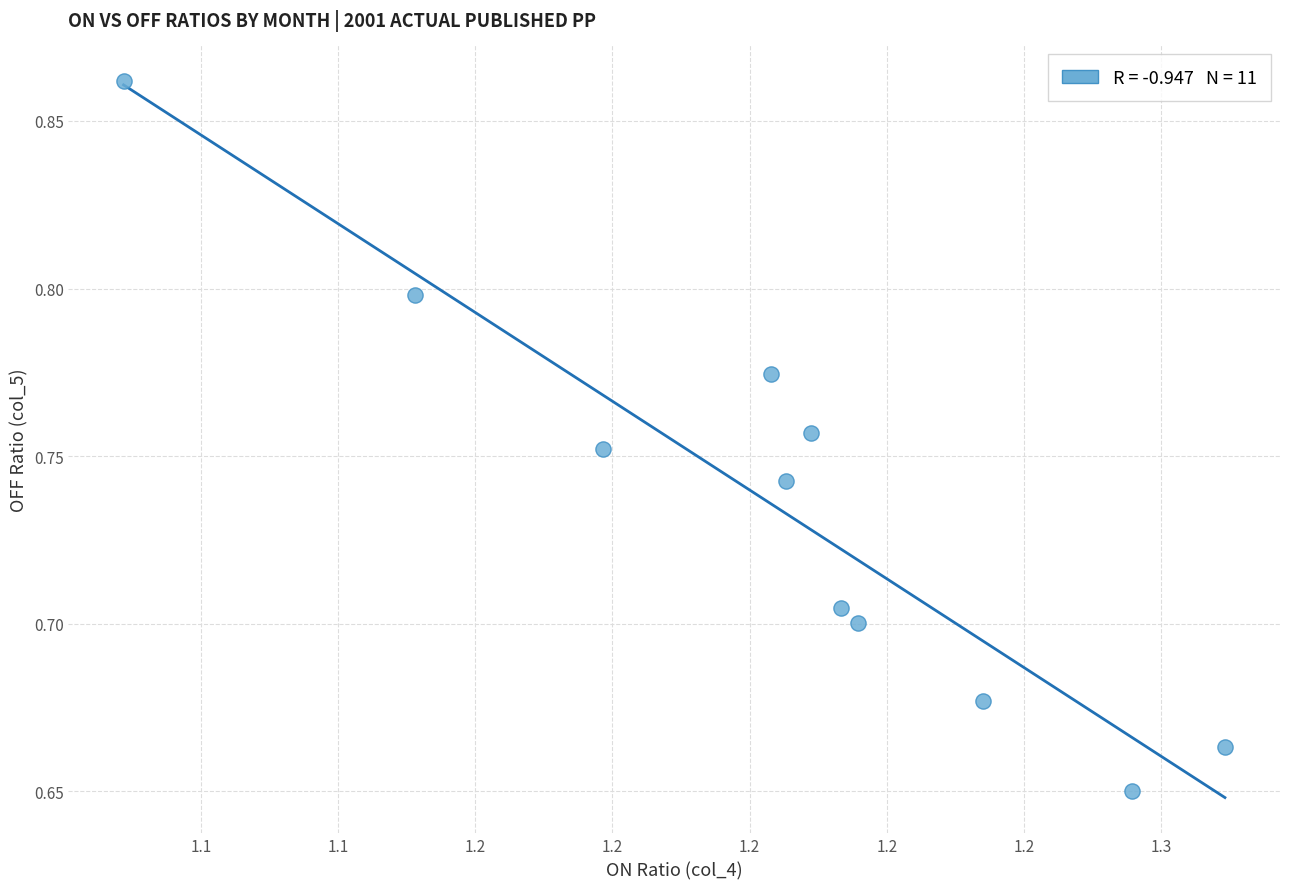

What is the average X value?

1.2